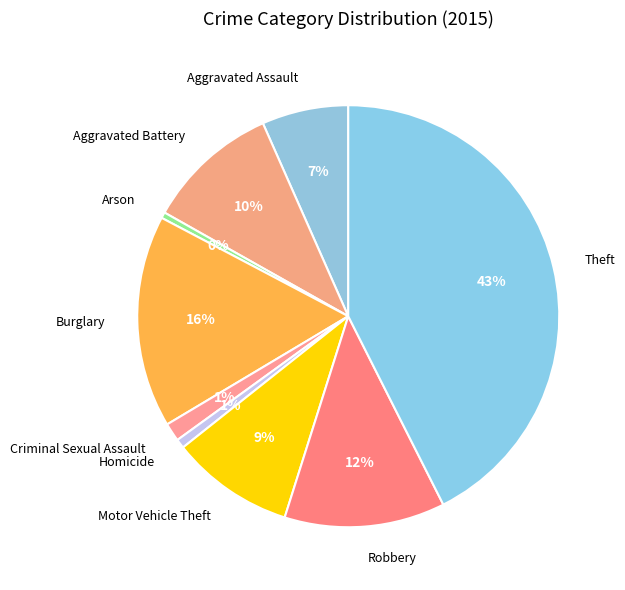

Do Motor Vehicle Theft and Homicide together represent more than half of the pie?

No